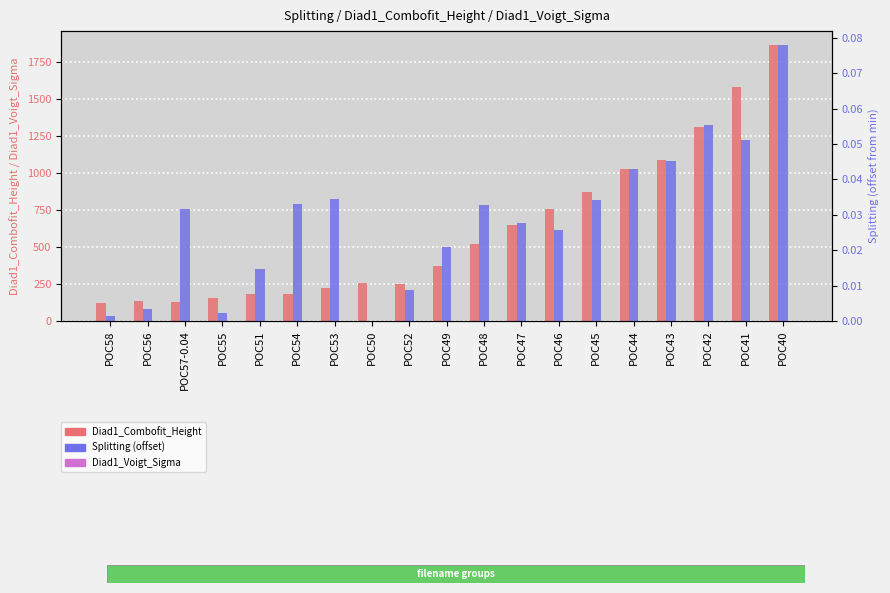

Which series has the largest total across all categories?

Diad1_Combofit_Height